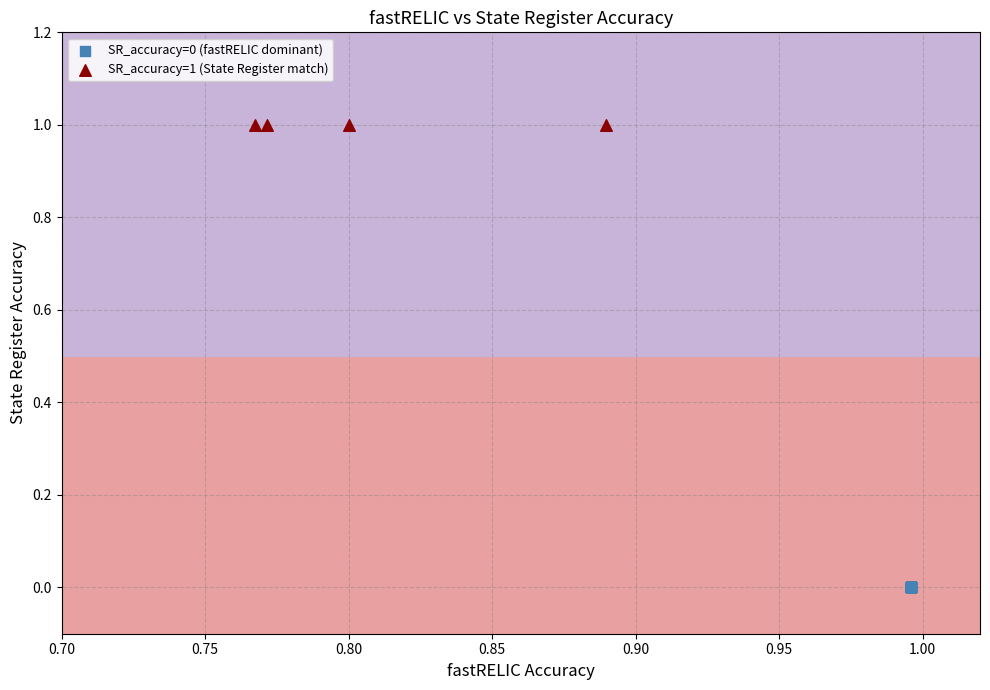

Which series contains the lowest Y value?

SR_accuracy=0 (fastRELIC dominant)